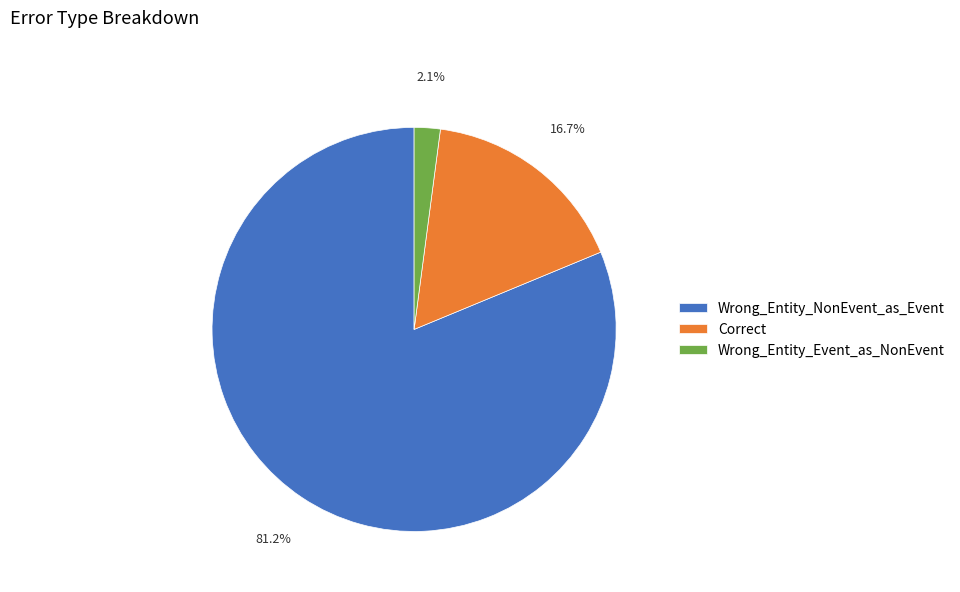

The Wrong_Entity_NonEvent_as_Event slice represents 81% of the pie. True or false?

True